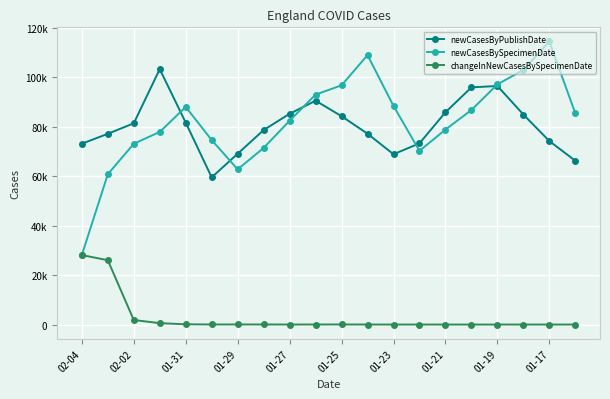

Where is the first local minimum for changeInNewCasesBySpecimenDate?

01-25